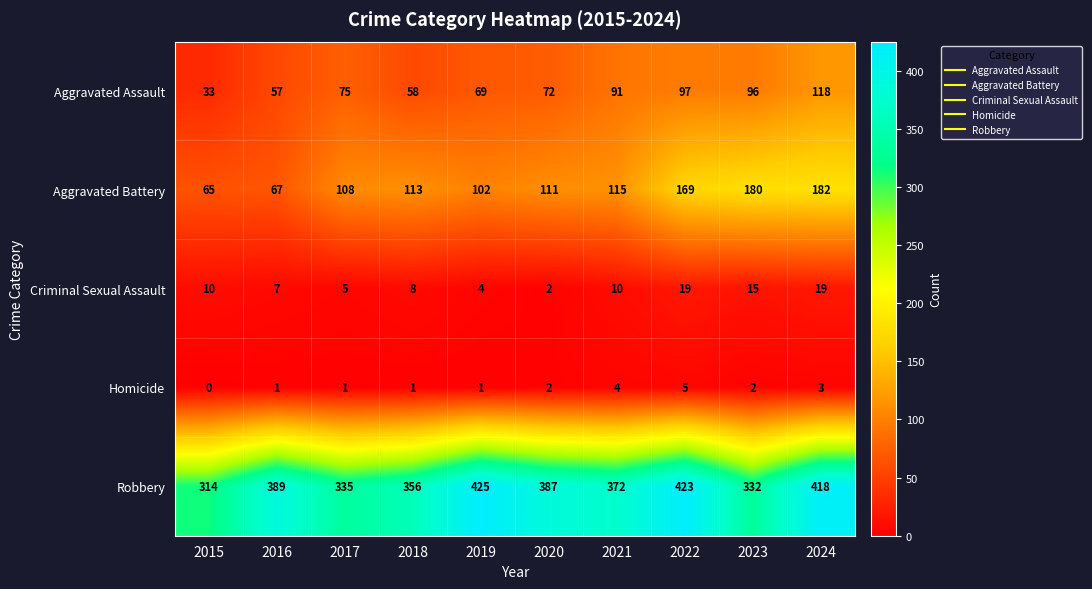

At how many categories does at least one series exceed 134?

10